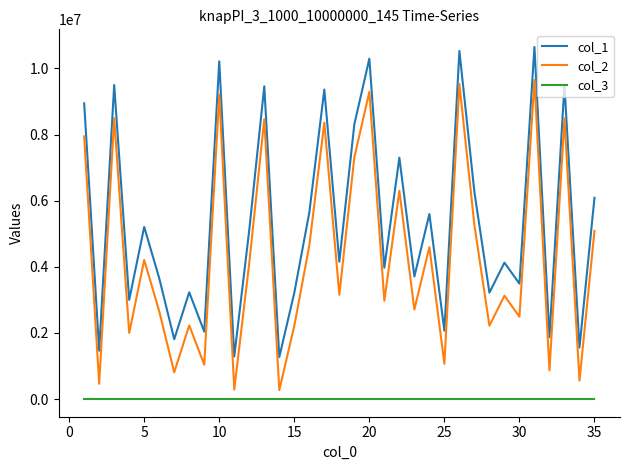

Which series has the largest total across all categories?

col_1